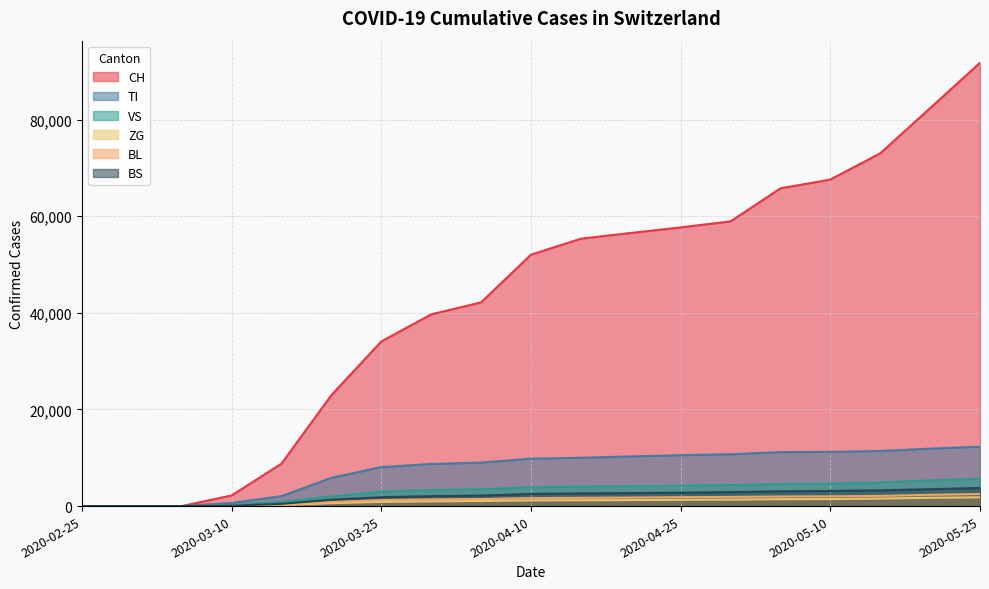

What is the difference between the maximum and minimum values in the TI series?

12300